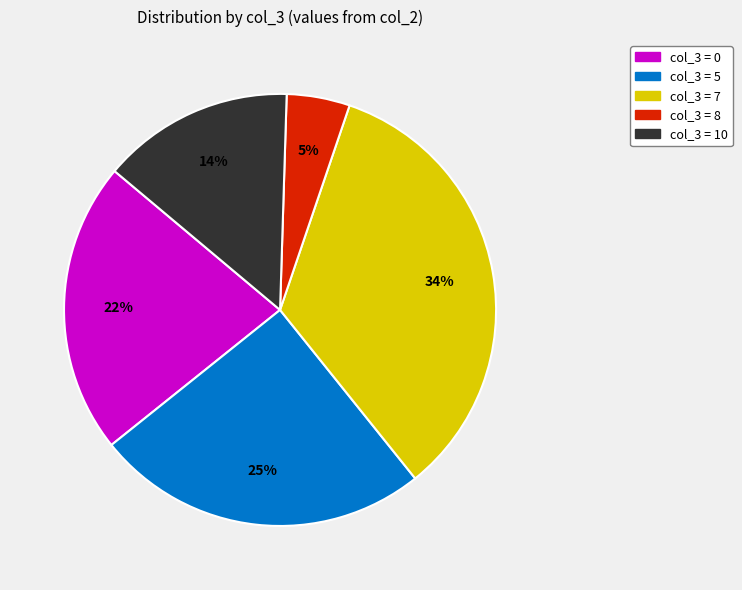

To the nearest percent, what is the average slice percentage?

20%